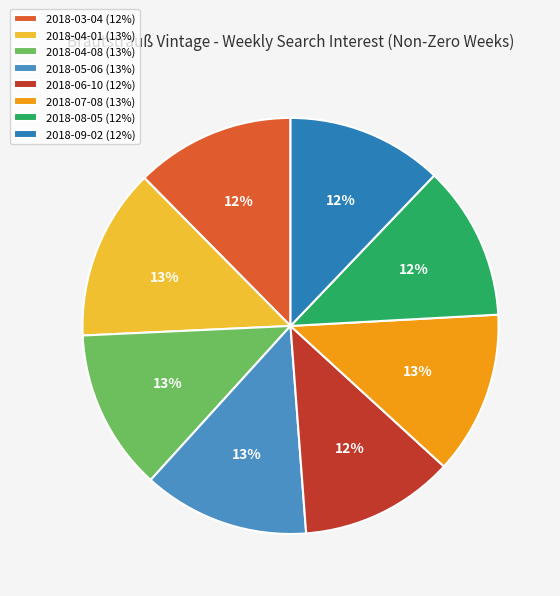

Which category has the smallest portion of the pie?

2018-06-10